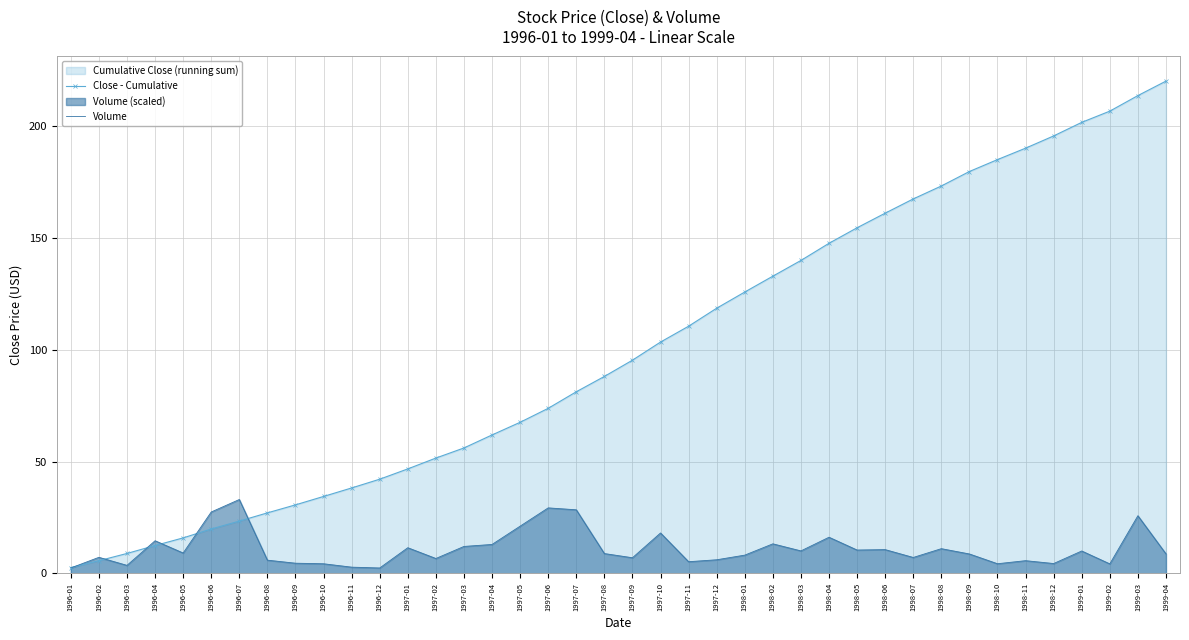

Rank the series by their maximum value, from lowest to highest.

Volume, Close - Cumulative